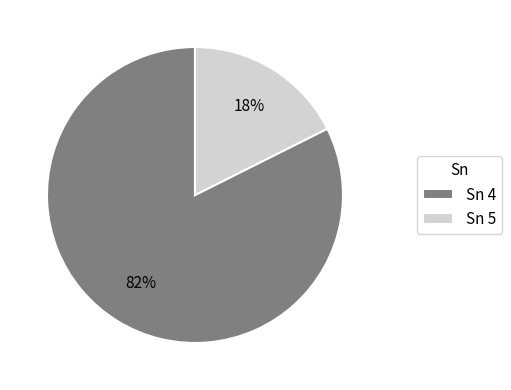

Is it true that Sn 4 is 82% of the pie?

True